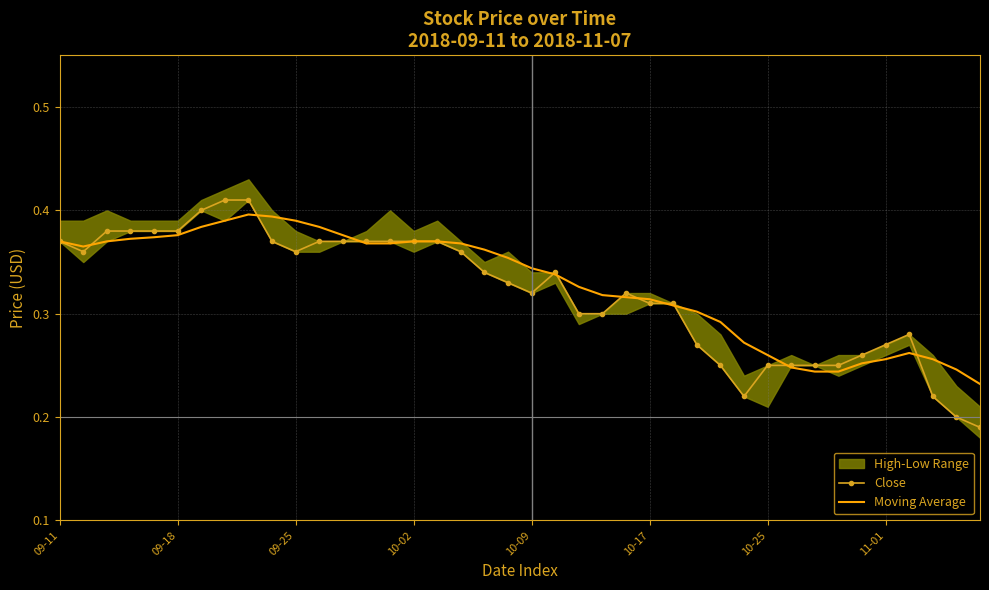

Is the value of Close at 32 greater than the value of Moving Average at 13?

No